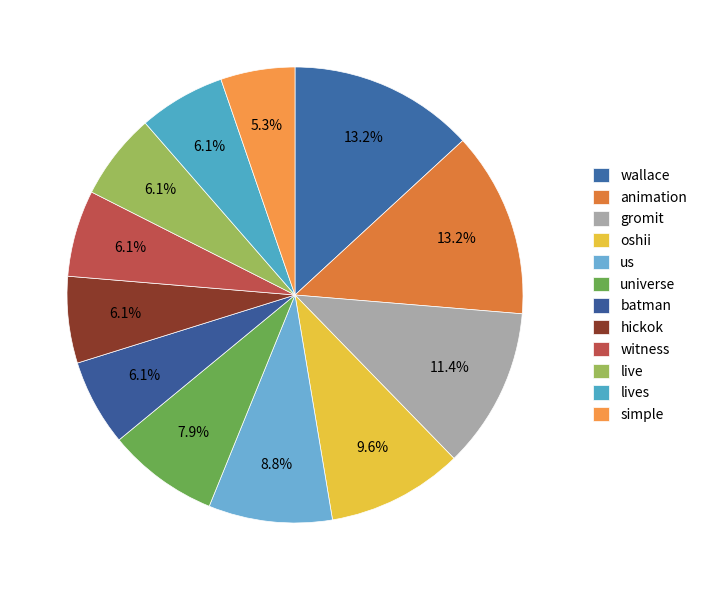

Is the sum of universe and gromit greater than half?

No